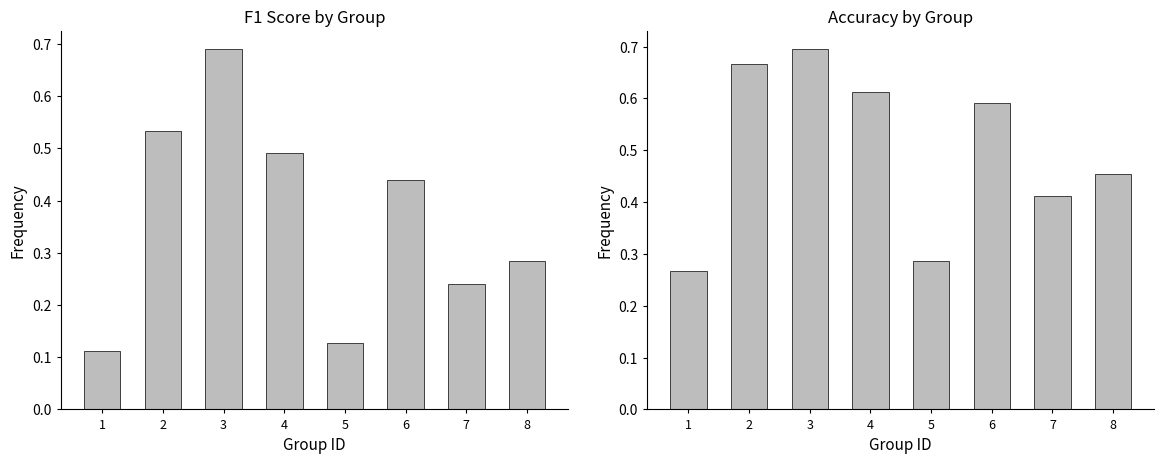

What is the highest value of the f1 series?

0.7